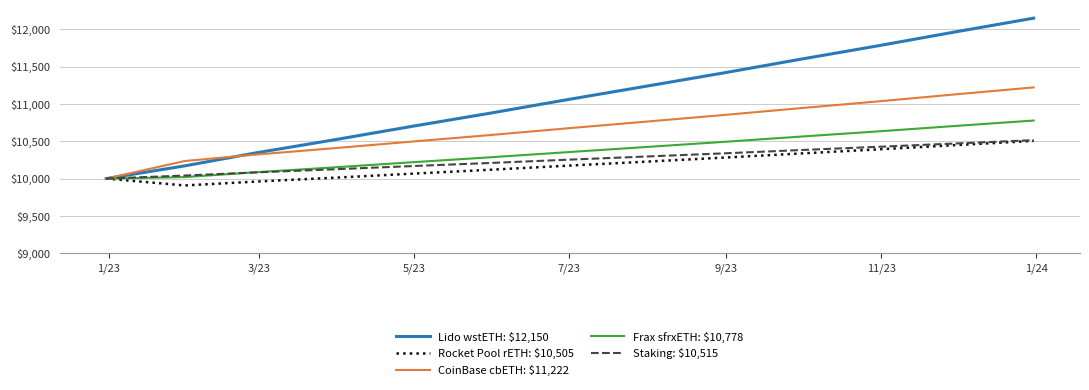

What is the minimum value for Rocket Pool rETH: $10,505?

9908.0